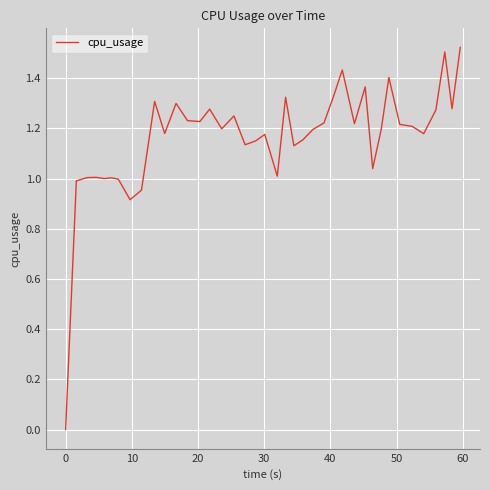

How many lines are shown in the chart?

1